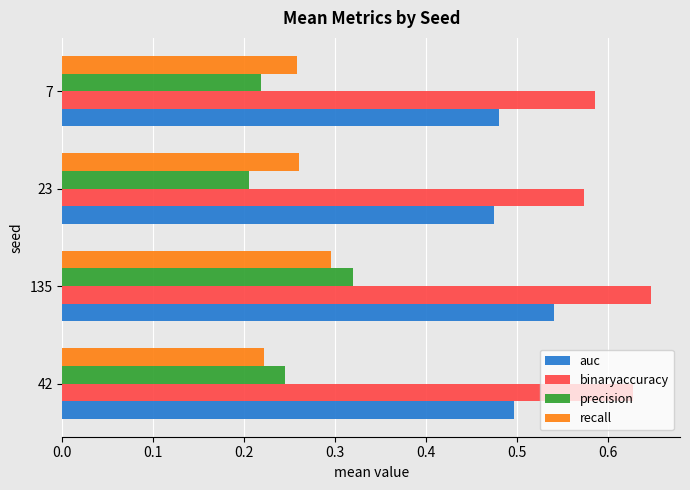

At which label does precision reach its peak?

135